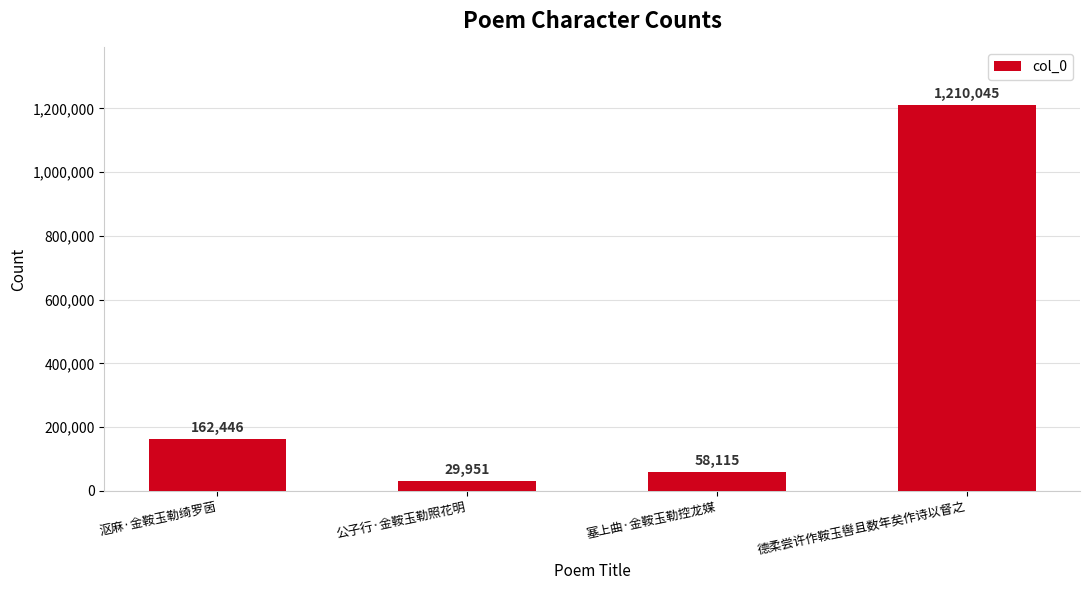

Rank the categories by value from highest to lowest.

德柔尝许作鞍玉辔且数年矣作诗以督之, 沤麻·金鞍玉勒绮罗茵, 塞上曲·金鞍玉勒控龙媒, 公子行·金鞍玉勒照花明